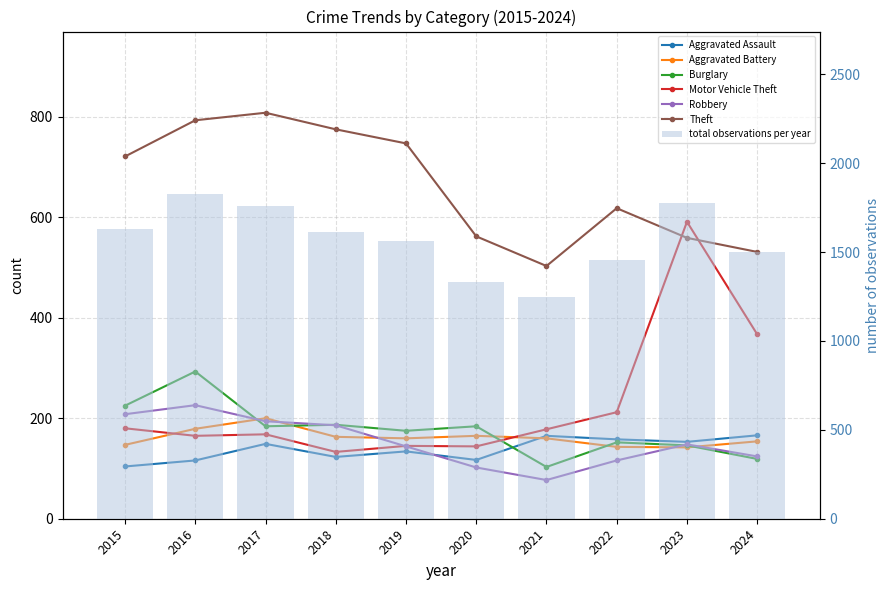

What is the sum of all Aggravated Battery values?

1613